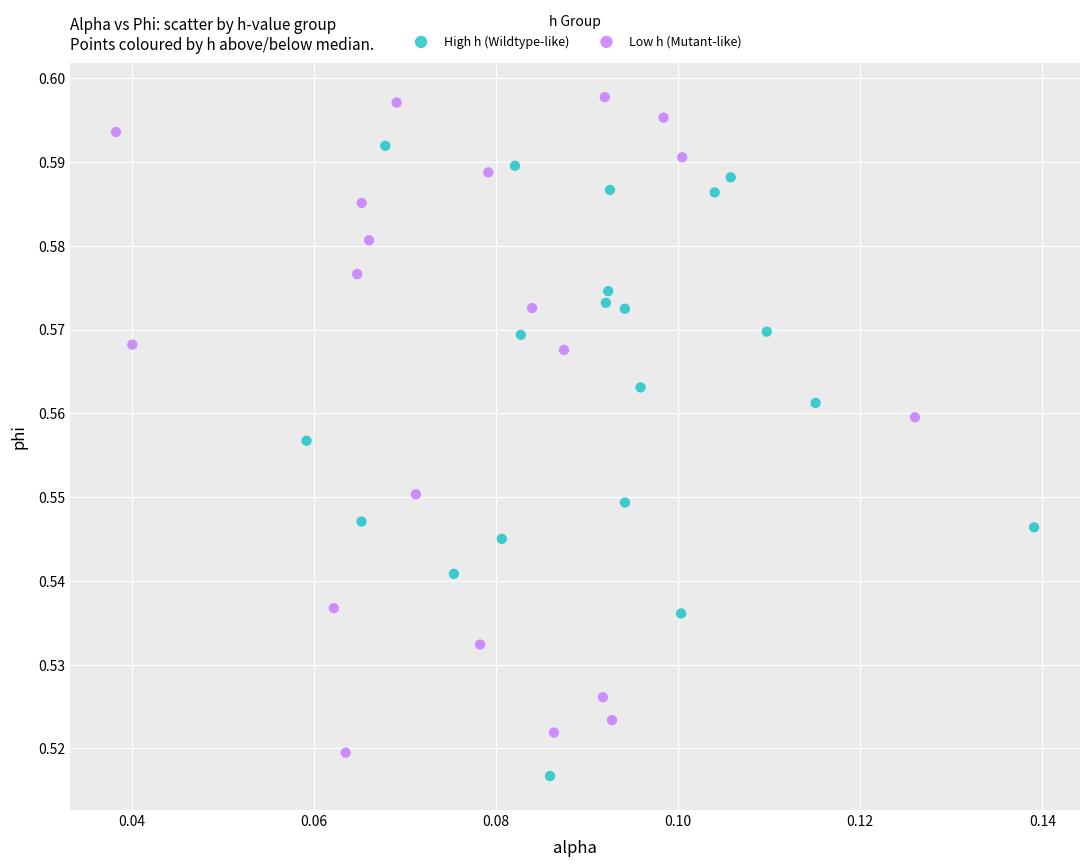

Which series reaches the maximum Y coordinate?

Low h (Mutant-like)